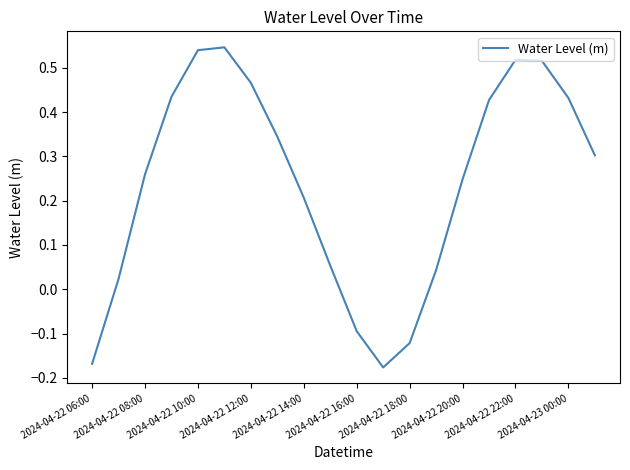

How many interior local valleys (lower than both neighbors) does the data have?

1